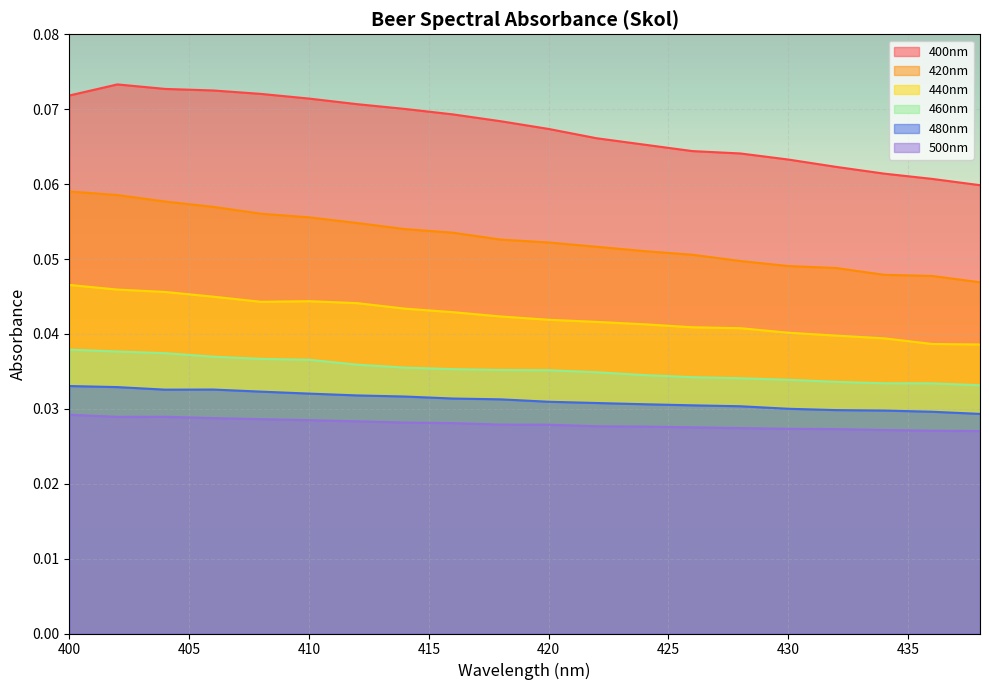

What are all the series names shown in the legend?

400nm, 420nm, 440nm, 460nm, 480nm, 500nm